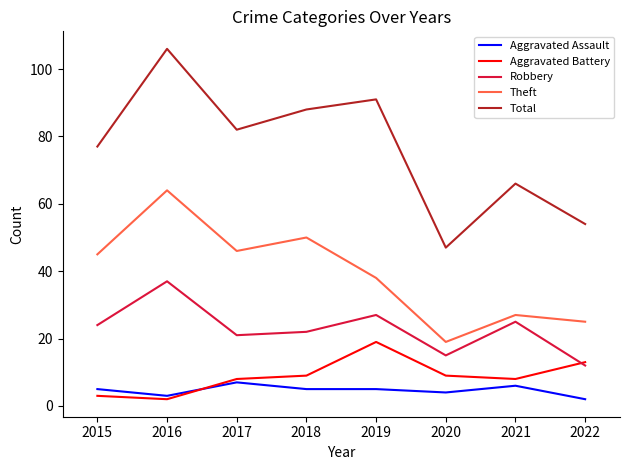

List the series in order of their peak value, lowest first.

Aggravated Assault, Aggravated Battery, Robbery, Theft, Total